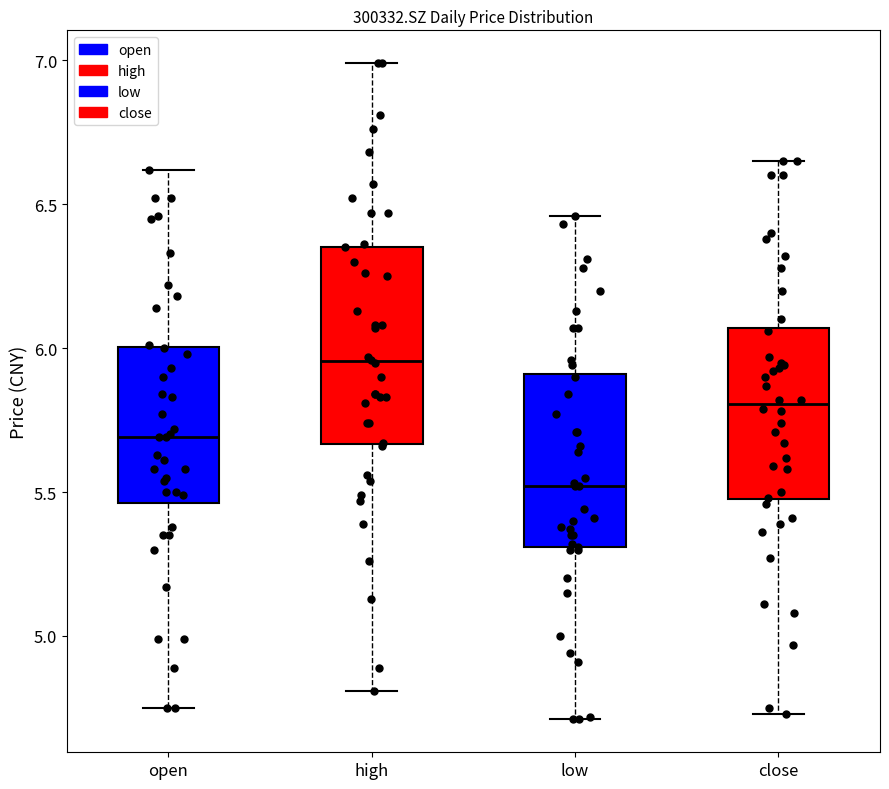

Which box is the tallest, from its lower edge to its upper edge?

high